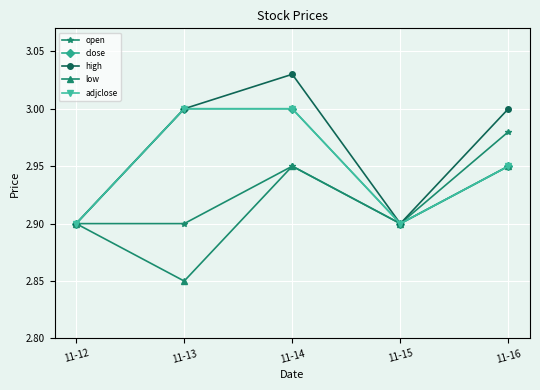

Does the chart have visible grid lines?

Yes